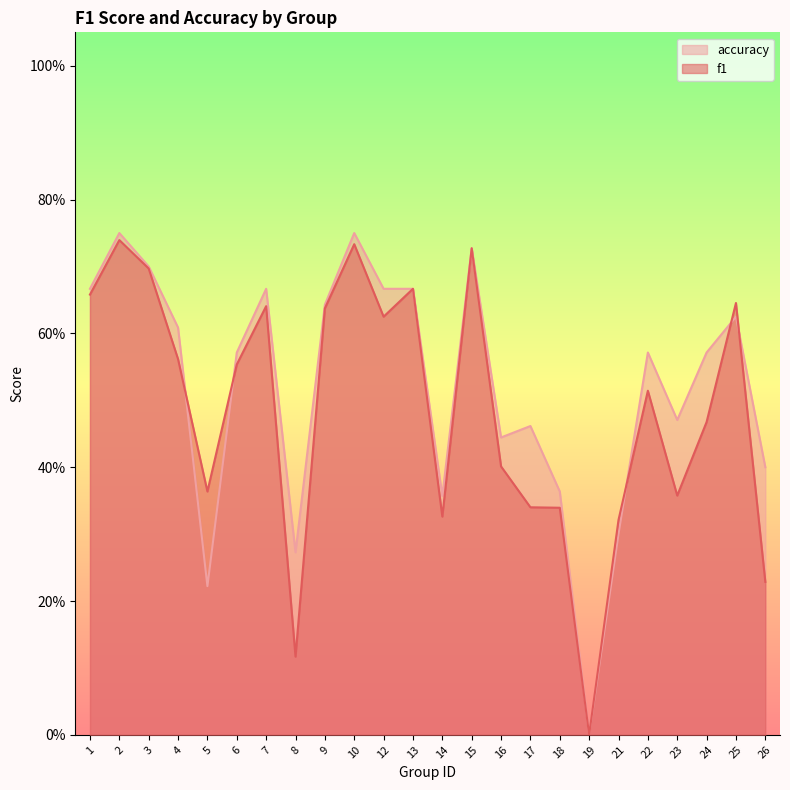

Which series changed the most between 3 and 12?

f1